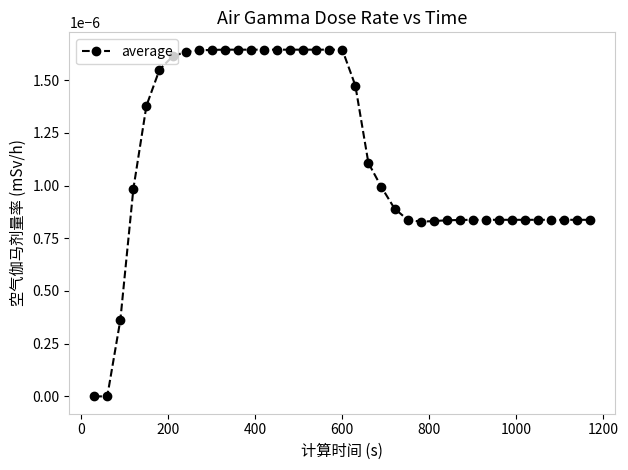

Count the values in the range 0 to 1.

39